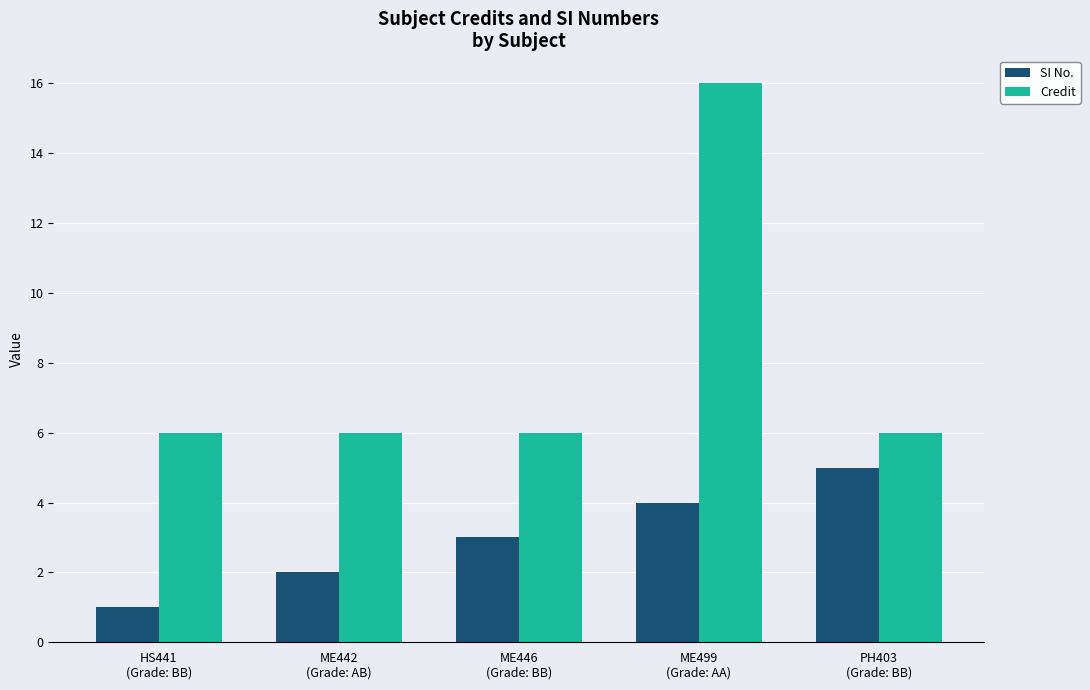

What is the difference between the Credit values at PH403
(Grade: BB) and ME499
(Grade: AA)?

10